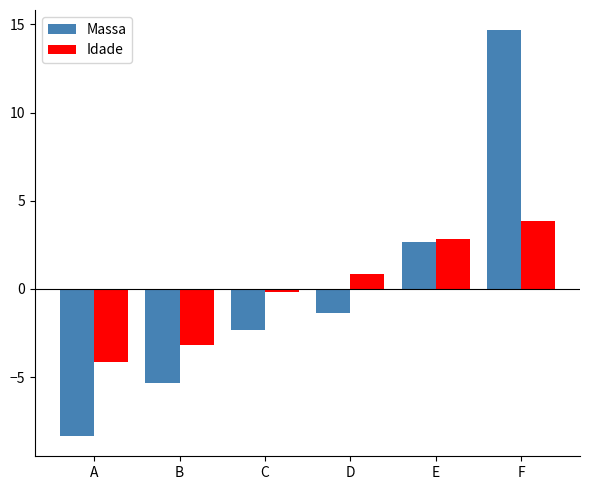

Which series has the largest range (max minus min)?

Massa